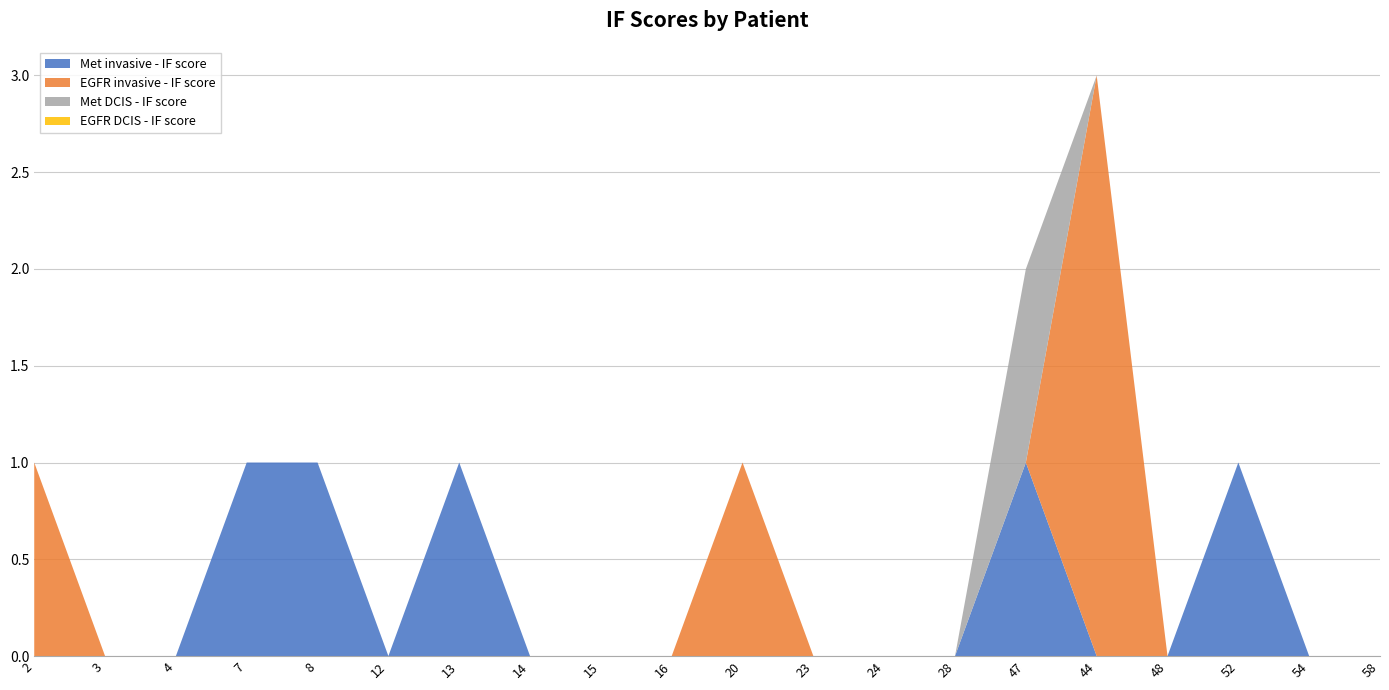

Reading right to left, list all the values displayed in this chart.

Met invasive - IF score: 0	0	1	0	0	1	0	0	0	0	0	0	0	1	0	1	1	0	0	0
EGFR invasive - IF score: 0	0	0	0	3	0	0	0	0	1	0	0	0	0	0	0	0	0	0	1
Met DCIS - IF score: 0	0	0	0	0	1	0	0	0	0	0	0	0	0	0	0	0	0	0	0
EGFR DCIS - IF score: 0	0	0	0	0	0	0	0	0	0	0	0	0	0	0	0	0	0	0	0